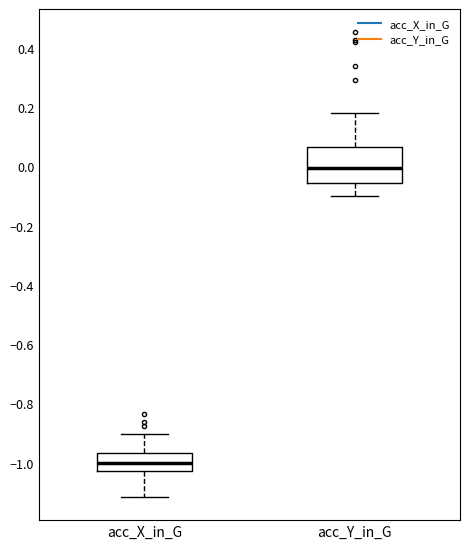

Which box's median line is the lowest?

acc_X_in_G